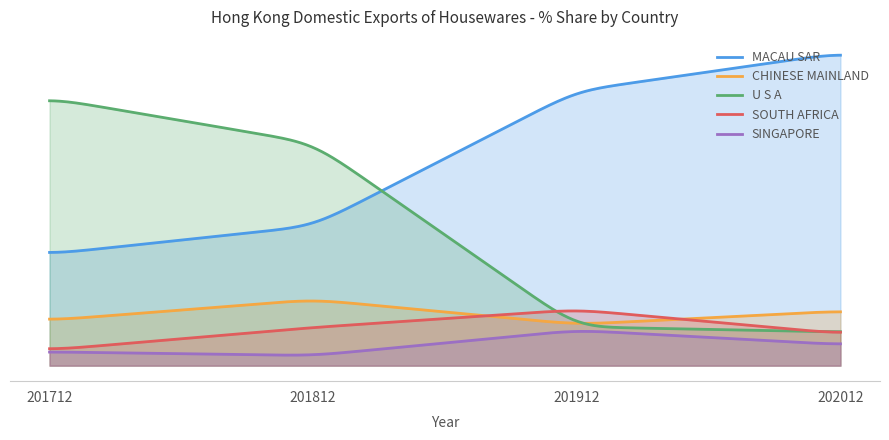

List the labels in order of SOUTH AFRICA value, largest first.

201912, 201812, 202012, 201712